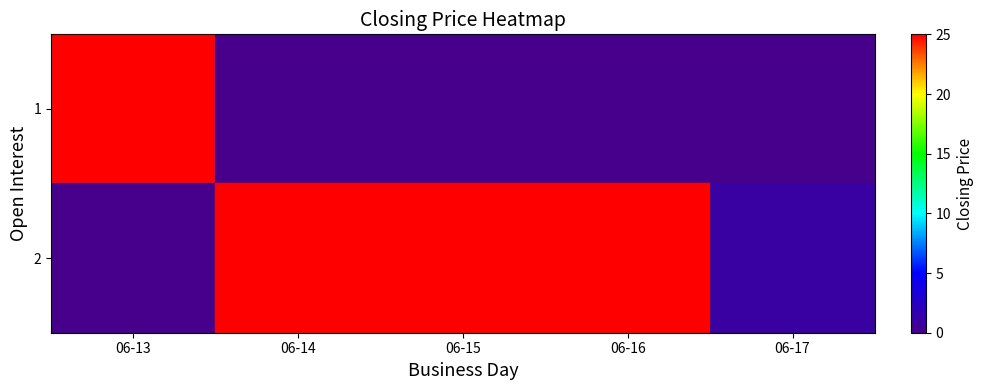

Which label corresponds to the smallest value in the chart?

06-14